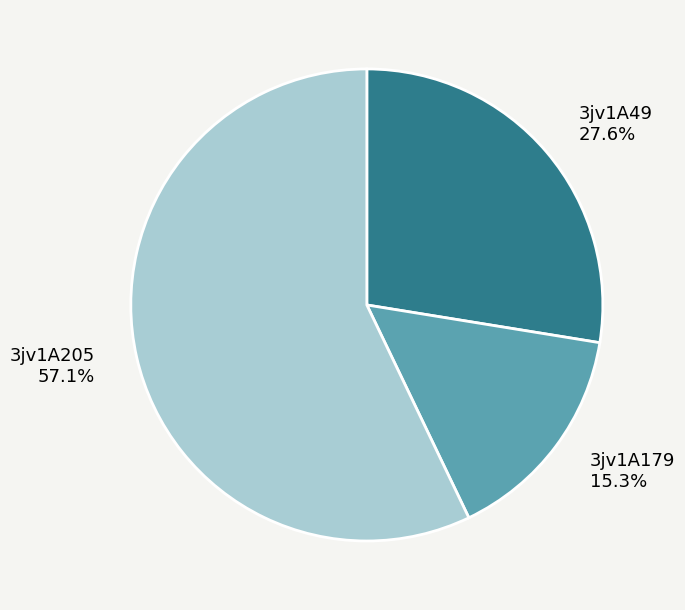

Rank the categories by value from highest to lowest.

3jv1A205, 3jv1A49, 3jv1A179